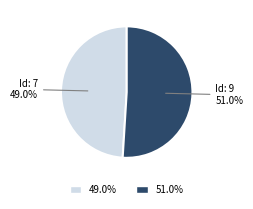

Is there any slice that represents more than half of the pie?

Yes